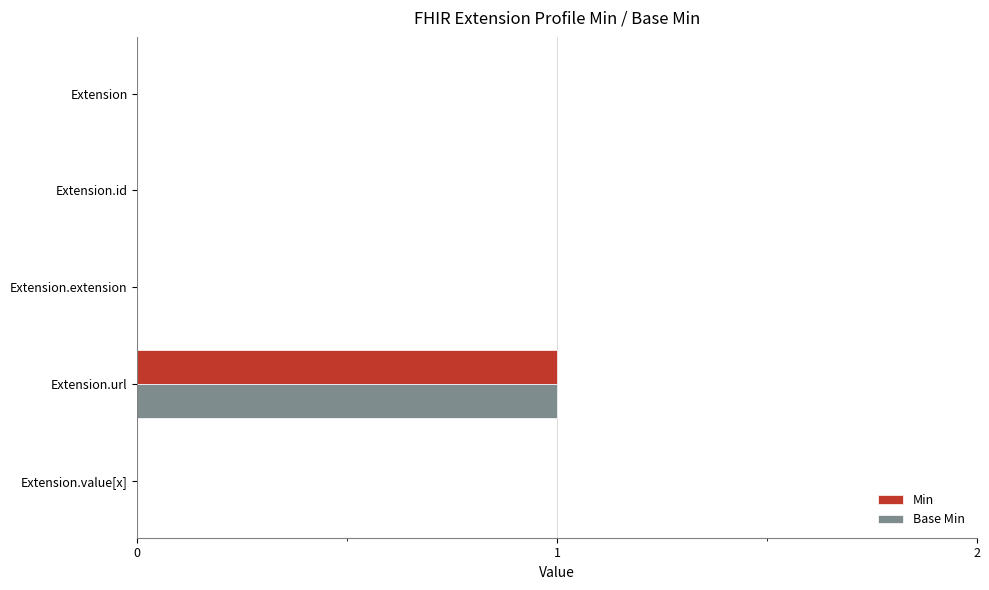

The Base Min series shows -1 at Extension. True or false?

False